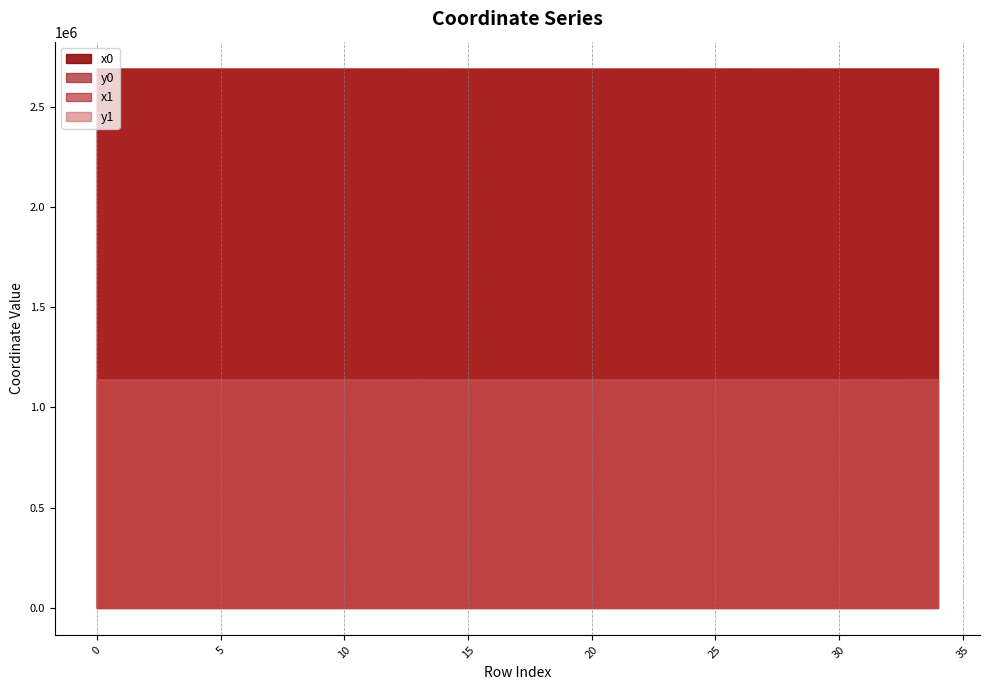

True or false: x0 and y0 cross at least once.

False